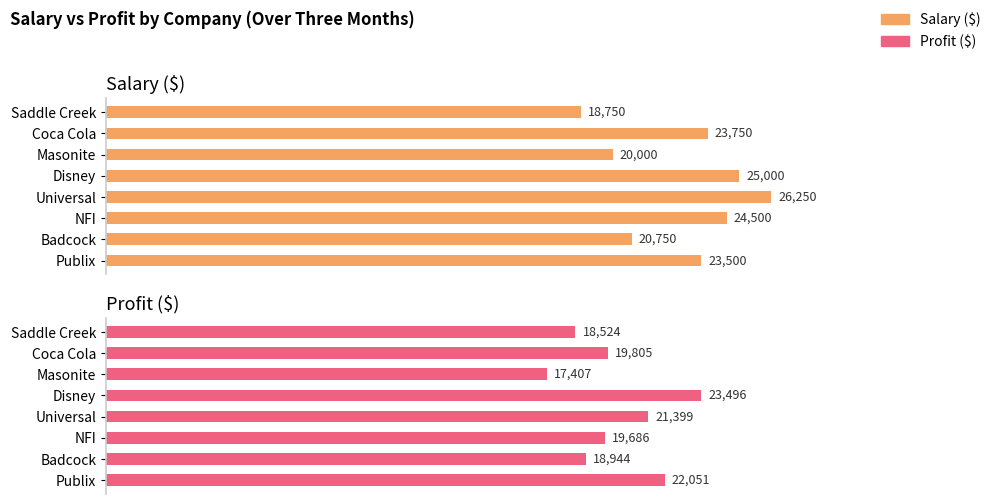

How many data points in Profit are less than 19804?

4